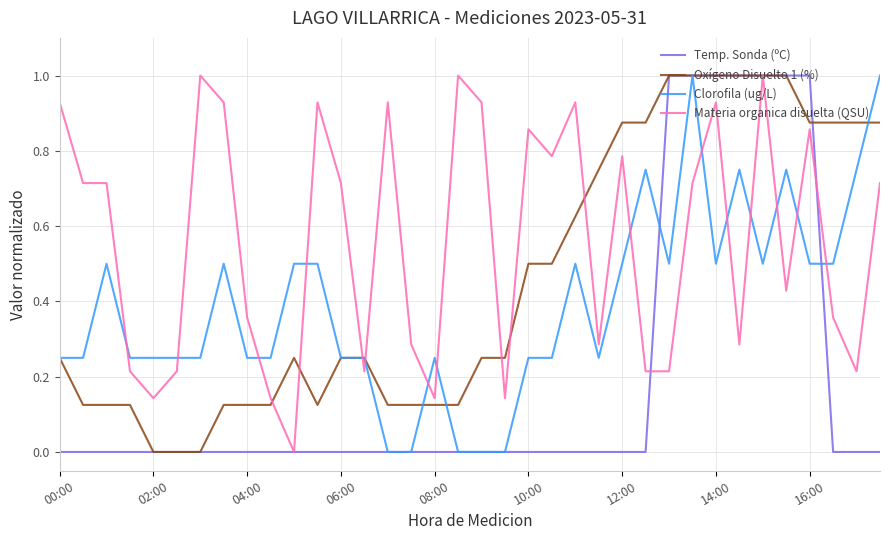

What is the maximum value for Oxígeno Disuelto 1 (%)?

1.0